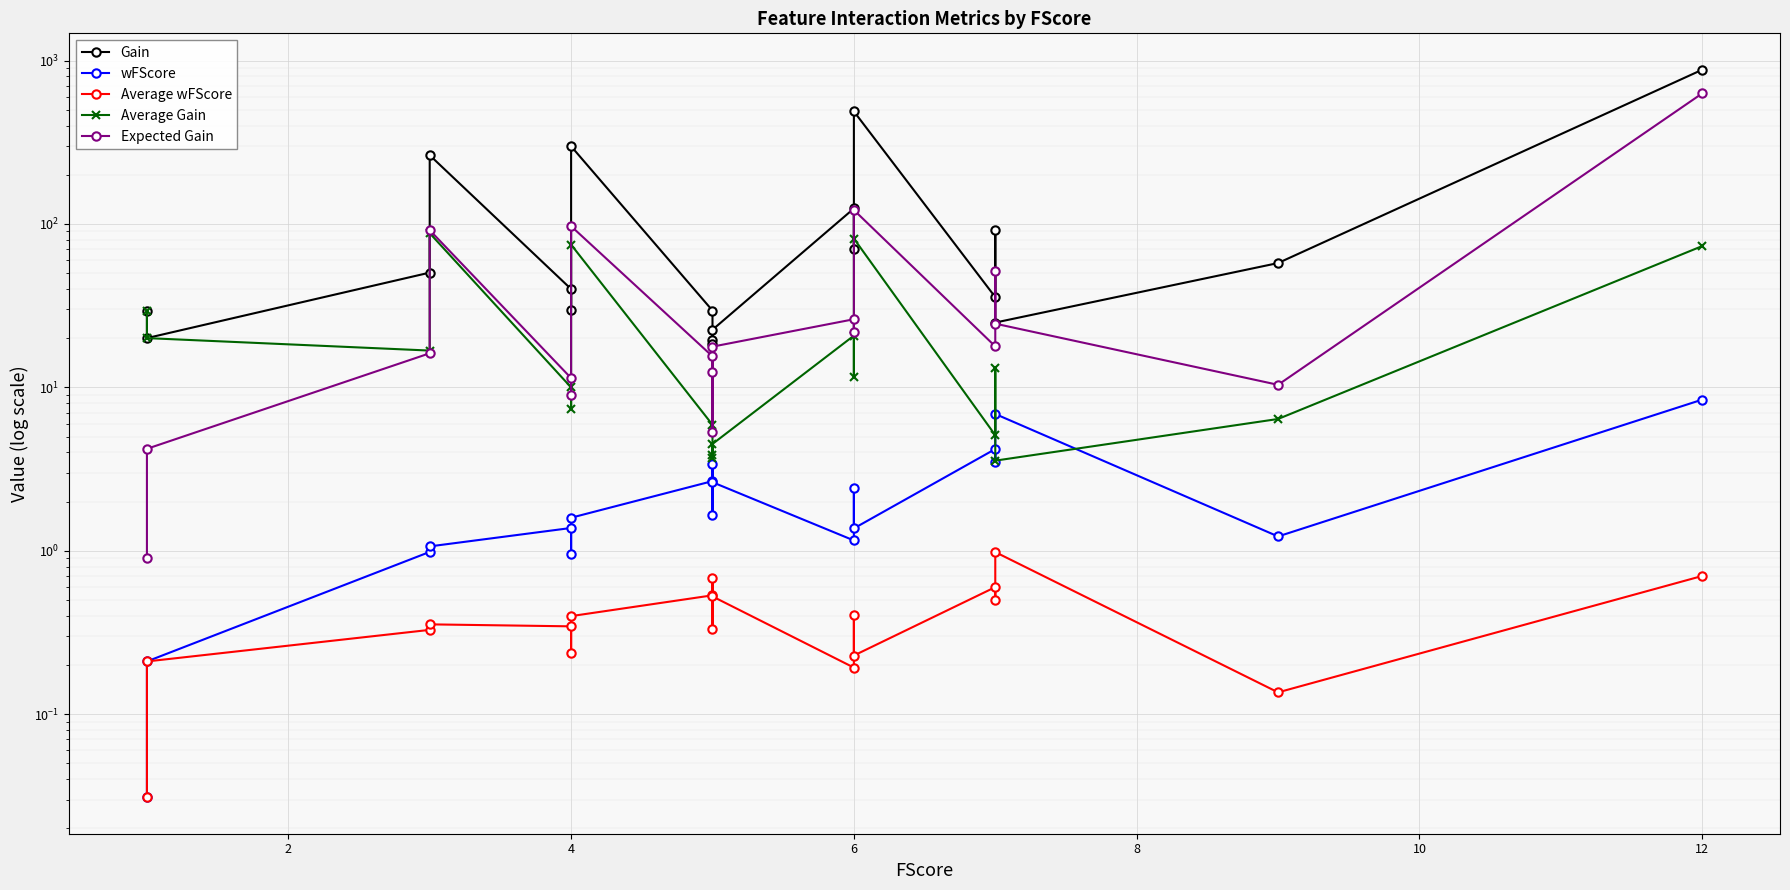

Rank the series by their maximum value, from highest to lowest.

Gain, Expected Gain, Average Gain, wFScore, Average wFScore